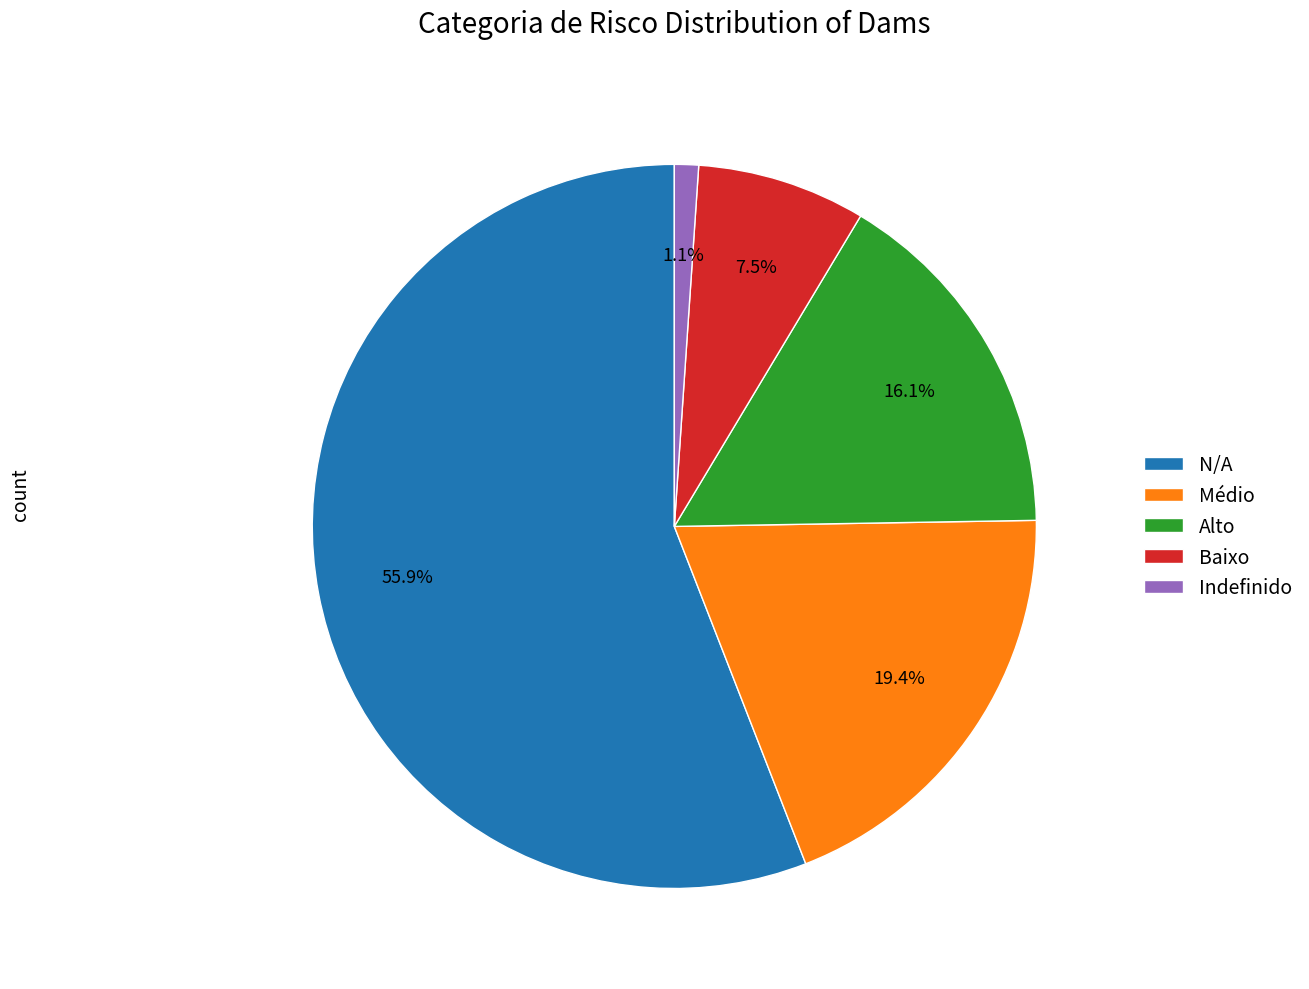

What is the ratio of the value at Médio to the value at Alto?

1.2